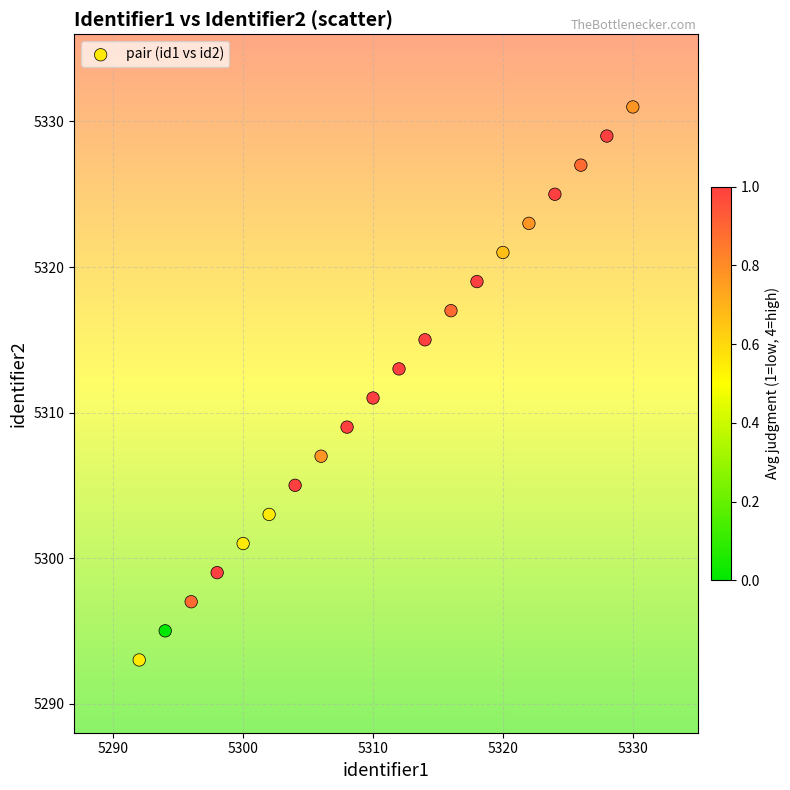

What is the range of Y values (max minus min)?

38